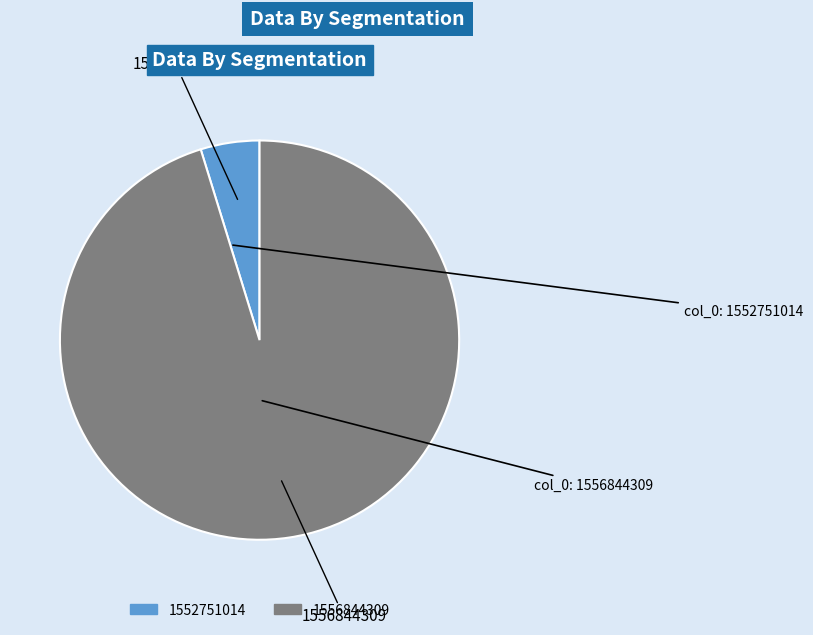

Which category has the smallest portion of the pie?

1552751014